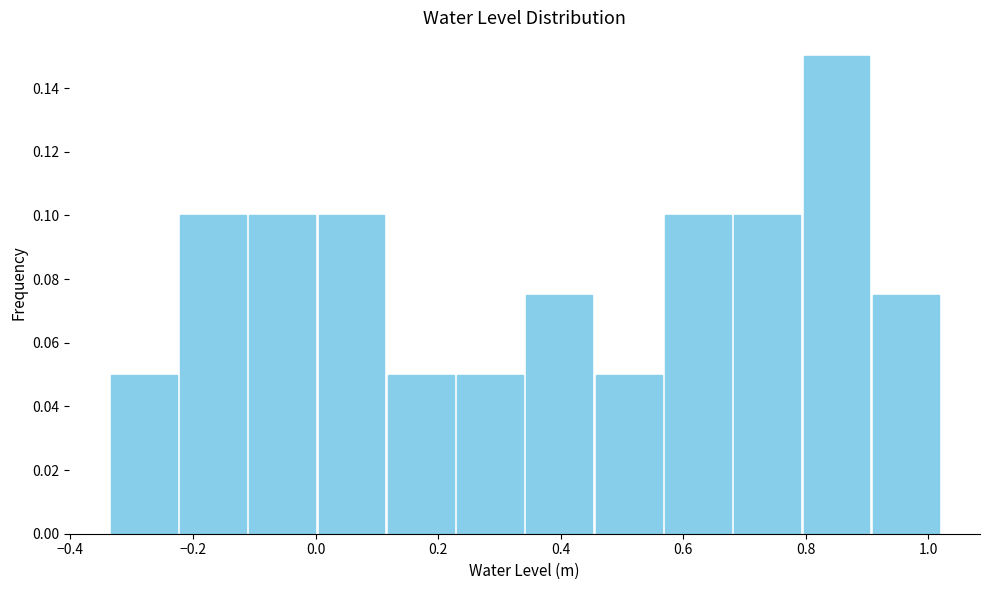

Which range on the x-axis has the tallest bar?

0.80 to 0.90